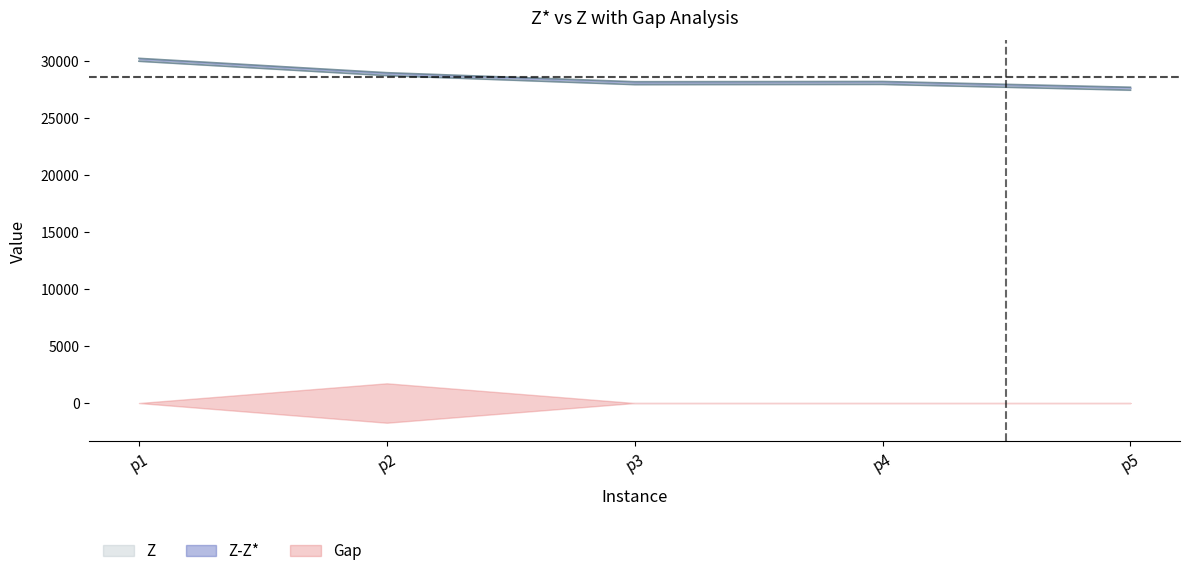

What is the sum of the Z* values at p2 and p1?

58704